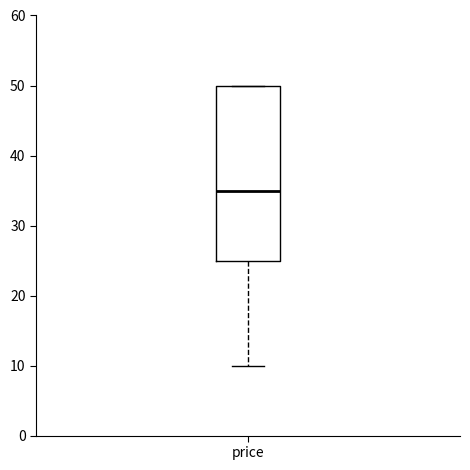

Read this box plot against the y-axis: the position of the median line, the range covered by the box, and the ends of both whiskers. The values are not printed on the chart, so give them approximately, as read against the axis.

median 35, box 25 to 50, whiskers 10 to 50